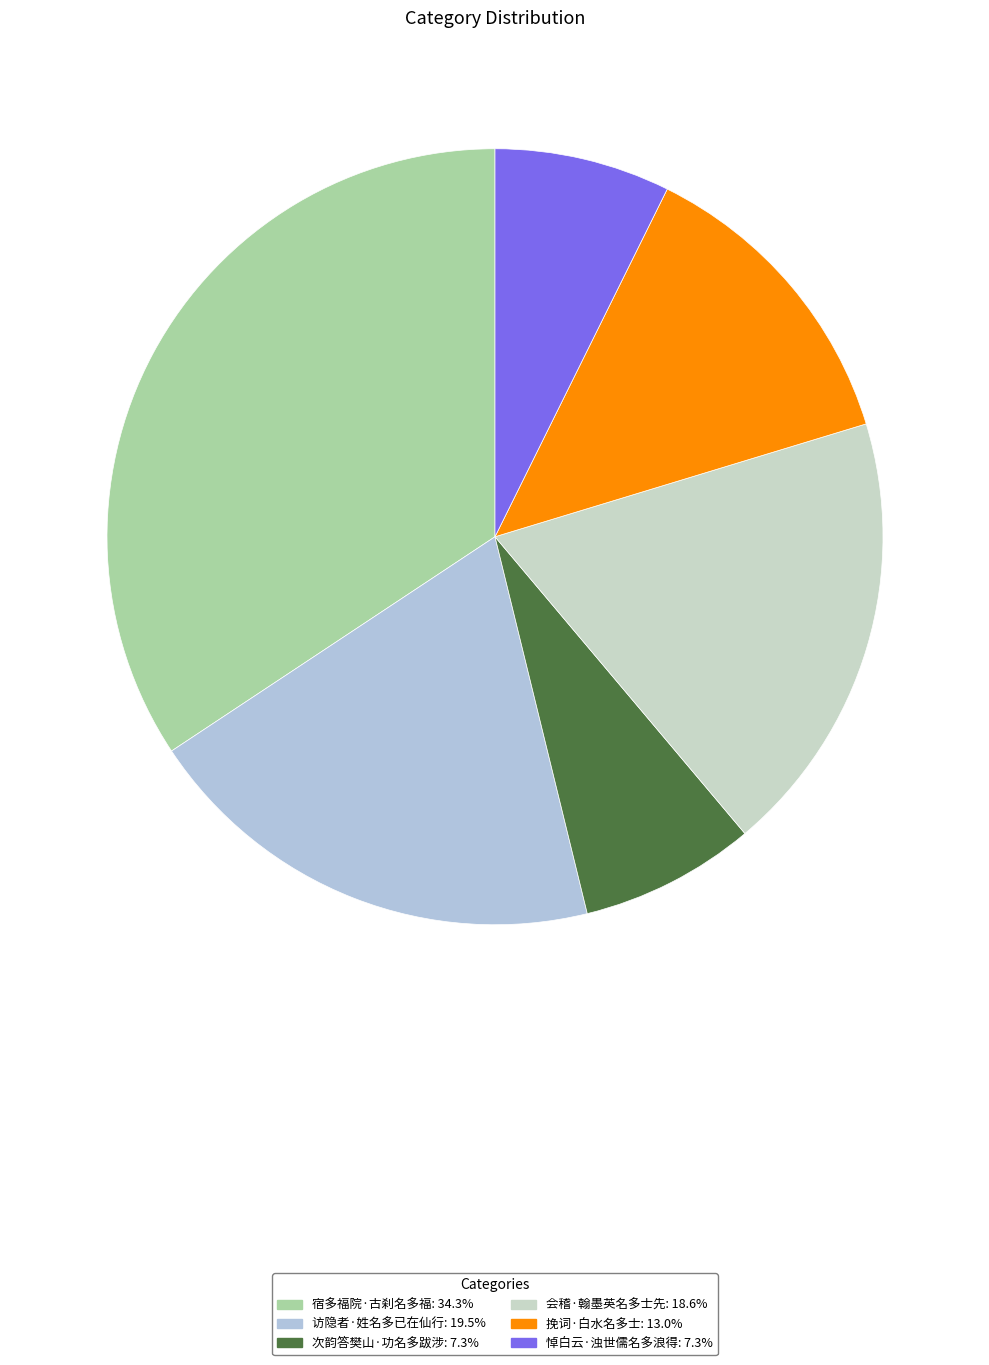

Between 挽词·白水名多士 and 会稽·翰墨英名多士先, which is larger?

会稽·翰墨英名多士先